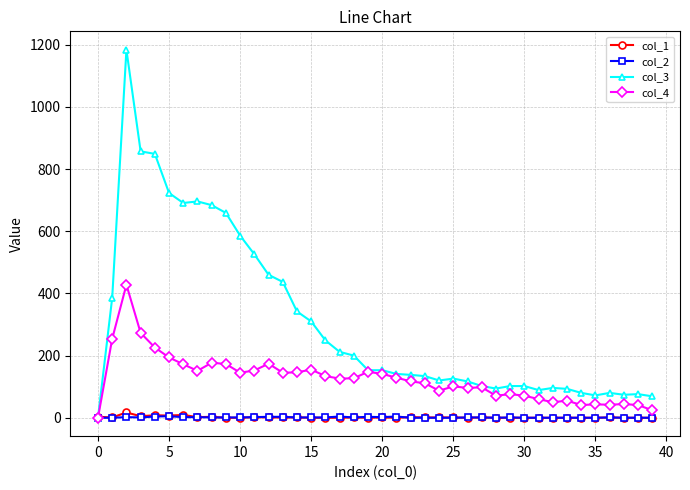

What is the maximum value shown in the chart?

1184